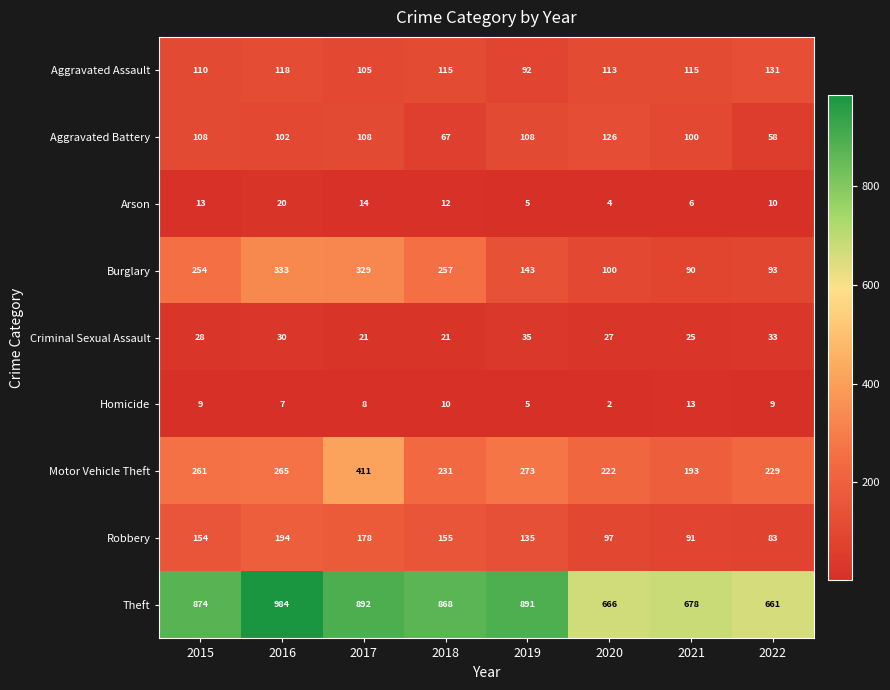

How many distinct data groups are displayed?

9